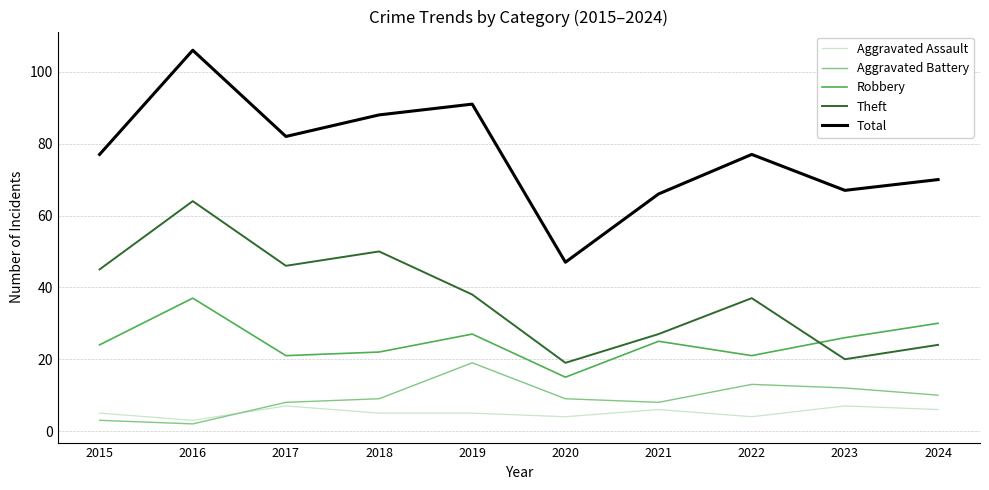

Is it true that Theft equals 36 at 2024?

False